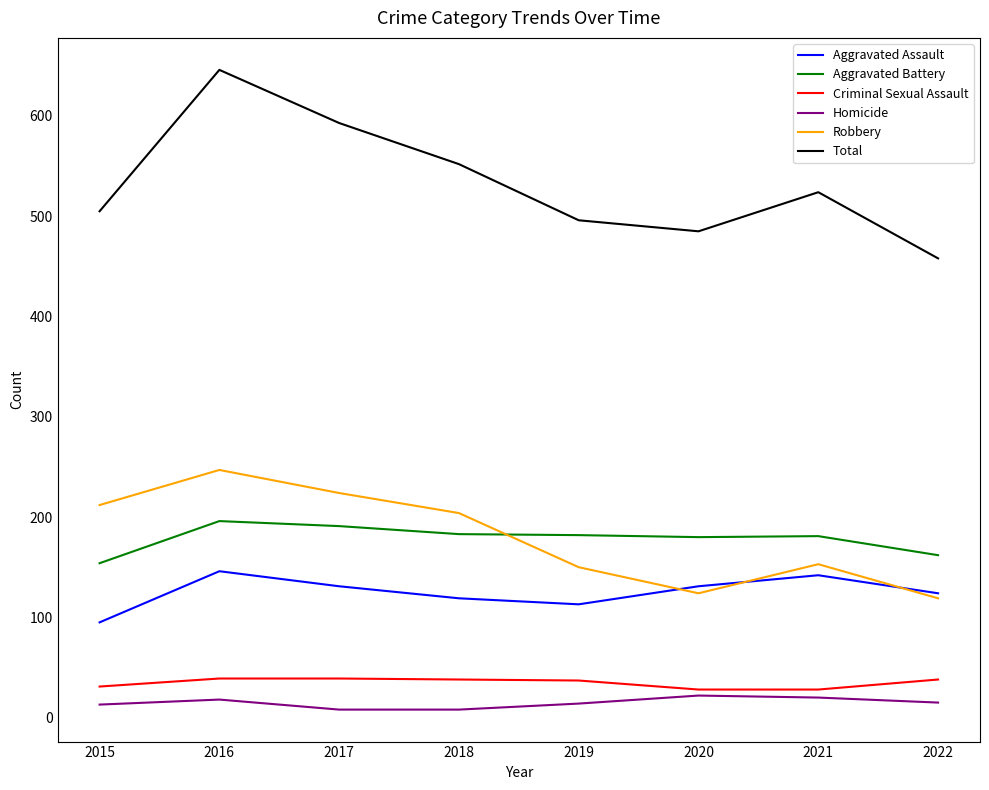

Does the chart have visible grid lines?

No